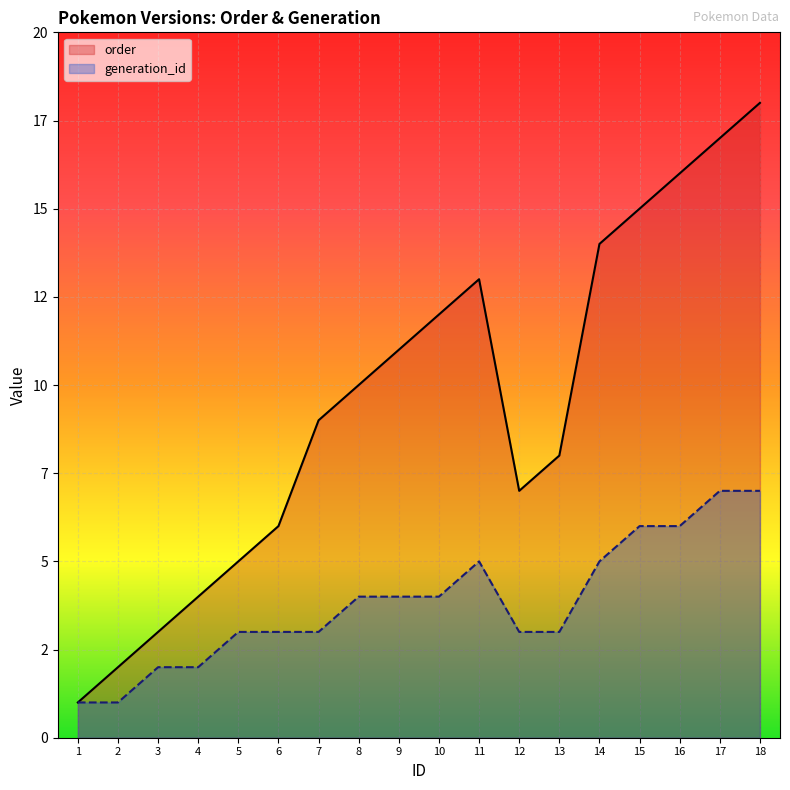

True or false: order and generation_id intersect in this chart.

False